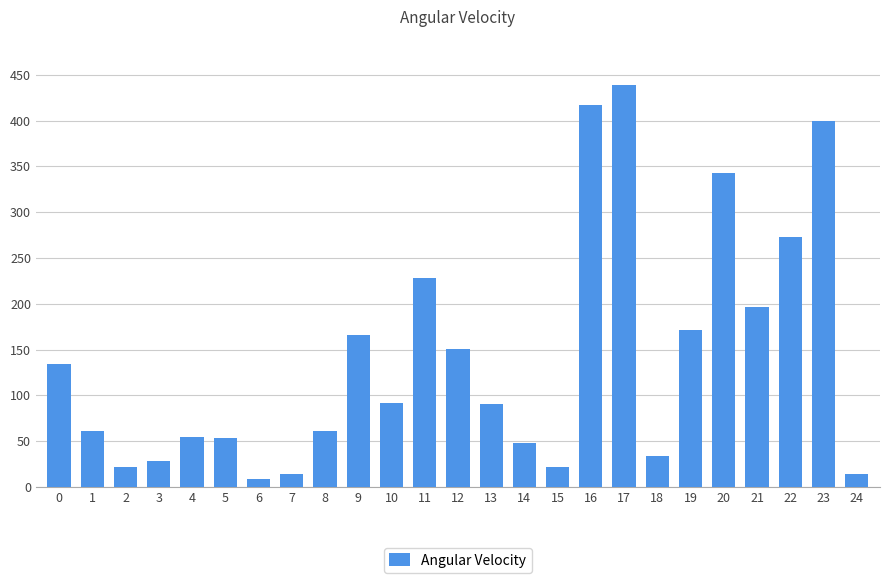

The chart shows a value of 218.7 at 12. True or false?

False